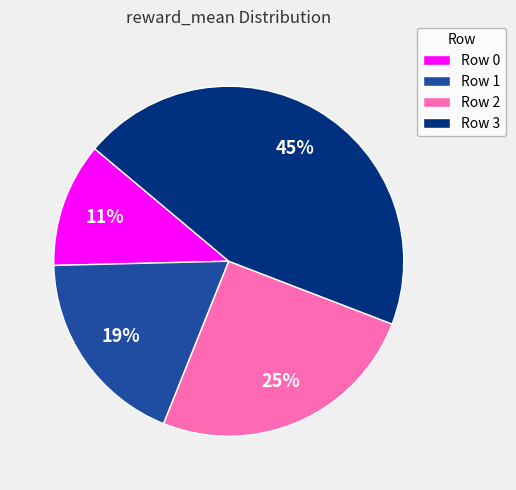

How many segments does this pie chart have?

4